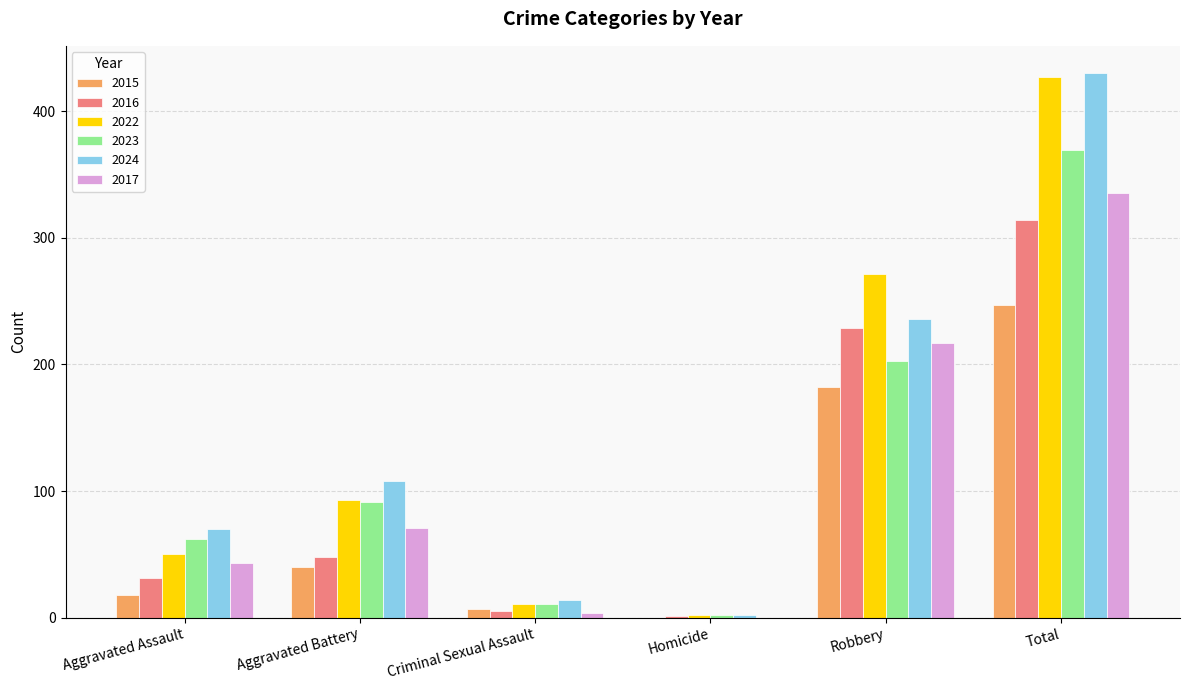

What is the average value of the 2024 series?

143